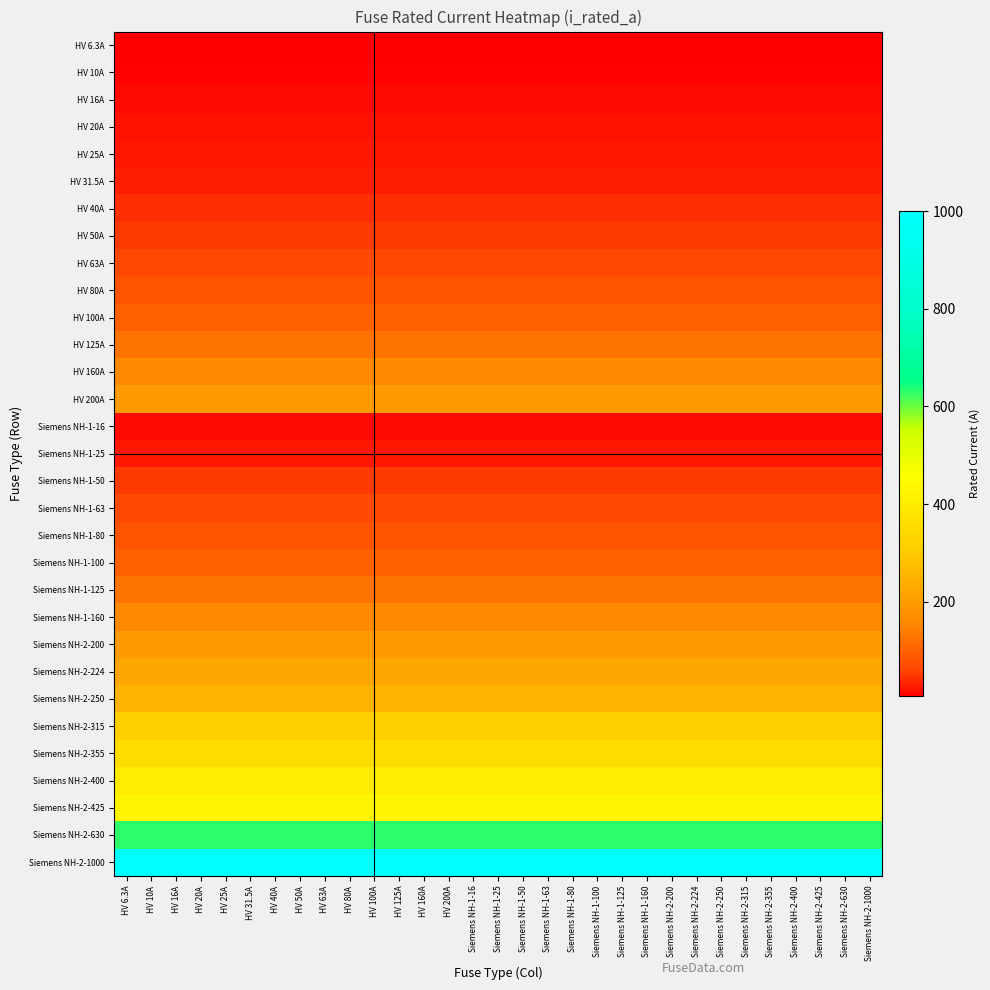

Reading left to right, what are all the values shown in this chart?

HV 6.3A: HV 6.3A=6.3	HV 10A=6.3	HV 16A=6.3	HV 20A=6.3	HV 25A=6.3	HV 31.5A=6.3	HV 40A=6.3	HV 50A=6.3	HV 63A=6.3	HV 80A=6.3	HV 100A=6.3	HV 125A=6.3	HV 160A=6.3	HV 200A=6.3	Siemens NH-1-16=6.3	Siemens NH-1-25=6.3	Siemens NH-1-50=6.3	Siemens NH-1-63=6.3	Siemens NH-1-80=6.3	Siemens NH-1-100=6.3	Siemens NH-1-125=6.3	Siemens NH-1-160=6.3	Siemens NH-2-200=6.3	Siemens NH-2-224=6.3	Siemens NH-2-250=6.3	Siemens NH-2-315=6.3	Siemens NH-2-355=6.3	Siemens NH-2-400=6.3	Siemens NH-2-425=6.3	Siemens NH-2-630=6.3	Siemens NH-2-1000=6.3
HV 10A: HV 6.3A=10.0	HV 10A=10.0	HV 16A=10.0	HV 20A=10.0	HV 25A=10.0	HV 31.5A=10.0	HV 40A=10.0	HV 50A=10.0	HV 63A=10.0	HV 80A=10.0	HV 100A=10.0	HV 125A=10.0	HV 160A=10.0	HV 200A=10.0	Siemens NH-1-16=10.0	Siemens NH-1-25=10.0	Siemens NH-1-50=10.0	Siemens NH-1-63=10.0	Siemens NH-1-80=10.0	Siemens NH-1-100=10.0	Siemens NH-1-125=10.0	Siemens NH-1-160=10.0	Siemens NH-2-200=10.0	Siemens NH-2-224=10.0	Siemens NH-2-250=10.0	Siemens NH-2-315=10.0	Siemens NH-2-355=10.0	Siemens NH-2-400=10.0	Siemens NH-2-425=10.0	Siemens NH-2-630=10.0	Siemens NH-2-1000=10.0
HV 16A: HV 6.3A=16.0	HV 10A=16.0	HV 16A=16.0	HV 20A=16.0	HV 25A=16.0	HV 31.5A=16.0	HV 40A=16.0	HV 50A=16.0	HV 63A=16.0	HV 80A=16.0	HV 100A=16.0	HV 125A=16.0	HV 160A=16.0	HV 200A=16.0	Siemens NH-1-16=16.0	Siemens NH-1-25=16.0	Siemens NH-1-50=16.0	Siemens NH-1-63=16.0	Siemens NH-1-80=16.0	Siemens NH-1-100=16.0	Siemens NH-1-125=16.0	Siemens NH-1-160=16.0	Siemens NH-2-200=16.0	Siemens NH-2-224=16.0	Siemens NH-2-250=16.0	Siemens NH-2-315=16.0	Siemens NH-2-355=16.0	Siemens NH-2-400=16.0	Siemens NH-2-425=16.0	Siemens NH-2-630=16.0	Siemens NH-2-1000=16.0
HV 20A: HV 6.3A=20.0	HV 10A=20.0	HV 16A=20.0	HV 20A=20.0	HV 25A=20.0	HV 31.5A=20.0	HV 40A=20.0	HV 50A=20.0	HV 63A=20.0	HV 80A=20.0	HV 100A=20.0	HV 125A=20.0	HV 160A=20.0	HV 200A=20.0	Siemens NH-1-16=20.0	Siemens NH-1-25=20.0	Siemens NH-1-50=20.0	Siemens NH-1-63=20.0	Siemens NH-1-80=20.0	Siemens NH-1-100=20.0	Siemens NH-1-125=20.0	Siemens NH-1-160=20.0	Siemens NH-2-200=20.0	Siemens NH-2-224=20.0	Siemens NH-2-250=20.0	Siemens NH-2-315=20.0	Siemens NH-2-355=20.0	Siemens NH-2-400=20.0	Siemens NH-2-425=20.0	Siemens NH-2-630=20.0	Siemens NH-2-1000=20.0
HV 25A: HV 6.3A=25.0	HV 10A=25.0	HV 16A=25.0	HV 20A=25.0	HV 25A=25.0	HV 31.5A=25.0	HV 40A=25.0	HV 50A=25.0	HV 63A=25.0	HV 80A=25.0	HV 100A=25.0	HV 125A=25.0	HV 160A=25.0	HV 200A=25.0	Siemens NH-1-16=25.0	Siemens NH-1-25=25.0	Siemens NH-1-50=25.0	Siemens NH-1-63=25.0	Siemens NH-1-80=25.0	Siemens NH-1-100=25.0	Siemens NH-1-125=25.0	Siemens NH-1-160=25.0	Siemens NH-2-200=25.0	Siemens NH-2-224=25.0	Siemens NH-2-250=25.0	Siemens NH-2-315=25.0	Siemens NH-2-355=25.0	Siemens NH-2-400=25.0	Siemens NH-2-425=25.0	Siemens NH-2-630=25.0	Siemens NH-2-1000=25.0
HV 31.5A: HV 6.3A=31.5	HV 10A=31.5	HV 16A=31.5	HV 20A=31.5	HV 25A=31.5	HV 31.5A=31.5	HV 40A=31.5	HV 50A=31.5	HV 63A=31.5	HV 80A=31.5	HV 100A=31.5	HV 125A=31.5	HV 160A=31.5	HV 200A=31.5	Siemens NH-1-16=31.5	Siemens NH-1-25=31.5	Siemens NH-1-50=31.5	Siemens NH-1-63=31.5	Siemens NH-1-80=31.5	Siemens NH-1-100=31.5	Siemens NH-1-125=31.5	Siemens NH-1-160=31.5	Siemens NH-2-200=31.5	Siemens NH-2-224=31.5	Siemens NH-2-250=31.5	Siemens NH-2-315=31.5	Siemens NH-2-355=31.5	Siemens NH-2-400=31.5	Siemens NH-2-425=31.5	Siemens NH-2-630=31.5	Siemens NH-2-1000=31.5
HV 40A: HV 6.3A=40.0	HV 10A=40.0	HV 16A=40.0	HV 20A=40.0	HV 25A=40.0	HV 31.5A=40.0	HV 40A=40.0	HV 50A=40.0	HV 63A=40.0	HV 80A=40.0	HV 100A=40.0	HV 125A=40.0	HV 160A=40.0	HV 200A=40.0	Siemens NH-1-16=40.0	Siemens NH-1-25=40.0	Siemens NH-1-50=40.0	Siemens NH-1-63=40.0	Siemens NH-1-80=40.0	Siemens NH-1-100=40.0	Siemens NH-1-125=40.0	Siemens NH-1-160=40.0	Siemens NH-2-200=40.0	Siemens NH-2-224=40.0	Siemens NH-2-250=40.0	Siemens NH-2-315=40.0	Siemens NH-2-355=40.0	Siemens NH-2-400=40.0	Siemens NH-2-425=40.0	Siemens NH-2-630=40.0	Siemens NH-2-1000=40.0
HV 50A: HV 6.3A=50.0	HV 10A=50.0	HV 16A=50.0	HV 20A=50.0	HV 25A=50.0	HV 31.5A=50.0	HV 40A=50.0	HV 50A=50.0	HV 63A=50.0	HV 80A=50.0	HV 100A=50.0	HV 125A=50.0	HV 160A=50.0	HV 200A=50.0	Siemens NH-1-16=50.0	Siemens NH-1-25=50.0	Siemens NH-1-50=50.0	Siemens NH-1-63=50.0	Siemens NH-1-80=50.0	Siemens NH-1-100=50.0	Siemens NH-1-125=50.0	Siemens NH-1-160=50.0	Siemens NH-2-200=50.0	Siemens NH-2-224=50.0	Siemens NH-2-250=50.0	Siemens NH-2-315=50.0	Siemens NH-2-355=50.0	Siemens NH-2-400=50.0	Siemens NH-2-425=50.0	Siemens NH-2-630=50.0	Siemens NH-2-1000=50.0
HV 63A: HV 6.3A=63.0	HV 10A=63.0	HV 16A=63.0	HV 20A=63.0	HV 25A=63.0	HV 31.5A=63.0	HV 40A=63.0	HV 50A=63.0	HV 63A=63.0	HV 80A=63.0	HV 100A=63.0	HV 125A=63.0	HV 160A=63.0	HV 200A=63.0	Siemens NH-1-16=63.0	Siemens NH-1-25=63.0	Siemens NH-1-50=63.0	Siemens NH-1-63=63.0	Siemens NH-1-80=63.0	Siemens NH-1-100=63.0	Siemens NH-1-125=63.0	Siemens NH-1-160=63.0	Siemens NH-2-200=63.0	Siemens NH-2-224=63.0	Siemens NH-2-250=63.0	Siemens NH-2-315=63.0	Siemens NH-2-355=63.0	Siemens NH-2-400=63.0	Siemens NH-2-425=63.0	Siemens NH-2-630=63.0	Siemens NH-2-1000=63.0
HV 80A: HV 6.3A=80.0	HV 10A=80.0	HV 16A=80.0	HV 20A=80.0	HV 25A=80.0	HV 31.5A=80.0	HV 40A=80.0	HV 50A=80.0	HV 63A=80.0	HV 80A=80.0	HV 100A=80.0	HV 125A=80.0	HV 160A=80.0	HV 200A=80.0	Siemens NH-1-16=80.0	Siemens NH-1-25=80.0	Siemens NH-1-50=80.0	Siemens NH-1-63=80.0	Siemens NH-1-80=80.0	Siemens NH-1-100=80.0	Siemens NH-1-125=80.0	Siemens NH-1-160=80.0	Siemens NH-2-200=80.0	Siemens NH-2-224=80.0	Siemens NH-2-250=80.0	Siemens NH-2-315=80.0	Siemens NH-2-355=80.0	Siemens NH-2-400=80.0	Siemens NH-2-425=80.0	Siemens NH-2-630=80.0	Siemens NH-2-1000=80.0
HV 100A: HV 6.3A=100.0	HV 10A=100.0	HV 16A=100.0	HV 20A=100.0	HV 25A=100.0	HV 31.5A=100.0	HV 40A=100.0	HV 50A=100.0	HV 63A=100.0	HV 80A=100.0	HV 100A=100.0	HV 125A=100.0	HV 160A=100.0	HV 200A=100.0	Siemens NH-1-16=100.0	Siemens NH-1-25=100.0	Siemens NH-1-50=100.0	Siemens NH-1-63=100.0	Siemens NH-1-80=100.0	Siemens NH-1-100=100.0	Siemens NH-1-125=100.0	Siemens NH-1-160=100.0	Siemens NH-2-200=100.0	Siemens NH-2-224=100.0	Siemens NH-2-250=100.0	Siemens NH-2-315=100.0	Siemens NH-2-355=100.0	Siemens NH-2-400=100.0	Siemens NH-2-425=100.0	Siemens NH-2-630=100.0	Siemens NH-2-1000=100.0
HV 125A: HV 6.3A=125.0	HV 10A=125.0	HV 16A=125.0	HV 20A=125.0	HV 25A=125.0	HV 31.5A=125.0	HV 40A=125.0	HV 50A=125.0	HV 63A=125.0	HV 80A=125.0	HV 100A=125.0	HV 125A=125.0	HV 160A=125.0	HV 200A=125.0	Siemens NH-1-16=125.0	Siemens NH-1-25=125.0	Siemens NH-1-50=125.0	Siemens NH-1-63=125.0	Siemens NH-1-80=125.0	Siemens NH-1-100=125.0	Siemens NH-1-125=125.0	Siemens NH-1-160=125.0	Siemens NH-2-200=125.0	Siemens NH-2-224=125.0	Siemens NH-2-250=125.0	Siemens NH-2-315=125.0	Siemens NH-2-355=125.0	Siemens NH-2-400=125.0	Siemens NH-2-425=125.0	Siemens NH-2-630=125.0	Siemens NH-2-1000=125.0
HV 160A: HV 6.3A=160.0	HV 10A=160.0	HV 16A=160.0	HV 20A=160.0	HV 25A=160.0	HV 31.5A=160.0	HV 40A=160.0	HV 50A=160.0	HV 63A=160.0	HV 80A=160.0	HV 100A=160.0	HV 125A=160.0	HV 160A=160.0	HV 200A=160.0	Siemens NH-1-16=160.0	Siemens NH-1-25=160.0	Siemens NH-1-50=160.0	Siemens NH-1-63=160.0	Siemens NH-1-80=160.0	Siemens NH-1-100=160.0	Siemens NH-1-125=160.0	Siemens NH-1-160=160.0	Siemens NH-2-200=160.0	Siemens NH-2-224=160.0	Siemens NH-2-250=160.0	Siemens NH-2-315=160.0	Siemens NH-2-355=160.0	Siemens NH-2-400=160.0	Siemens NH-2-425=160.0	Siemens NH-2-630=160.0	Siemens NH-2-1000=160.0
HV 200A: HV 6.3A=200.0	HV 10A=200.0	HV 16A=200.0	HV 20A=200.0	HV 25A=200.0	HV 31.5A=200.0	HV 40A=200.0	HV 50A=200.0	HV 63A=200.0	HV 80A=200.0	HV 100A=200.0	HV 125A=200.0	HV 160A=200.0	HV 200A=200.0	Siemens NH-1-16=200.0	Siemens NH-1-25=200.0	Siemens NH-1-50=200.0	Siemens NH-1-63=200.0	Siemens NH-1-80=200.0	Siemens NH-1-100=200.0	Siemens NH-1-125=200.0	Siemens NH-1-160=200.0	Siemens NH-2-200=200.0	Siemens NH-2-224=200.0	Siemens NH-2-250=200.0	Siemens NH-2-315=200.0	Siemens NH-2-355=200.0	Siemens NH-2-400=200.0	Siemens NH-2-425=200.0	Siemens NH-2-630=200.0	Siemens NH-2-1000=200.0
Siemens NH-1-16: HV 6.3A=16.0	HV 10A=16.0	HV 16A=16.0	HV 20A=16.0	HV 25A=16.0	HV 31.5A=16.0	HV 40A=16.0	HV 50A=16.0	HV 63A=16.0	HV 80A=16.0	HV 100A=16.0	HV 125A=16.0	HV 160A=16.0	HV 200A=16.0	Siemens NH-1-16=16.0	Siemens NH-1-25=16.0	Siemens NH-1-50=16.0	Siemens NH-1-63=16.0	Siemens NH-1-80=16.0	Siemens NH-1-100=16.0	Siemens NH-1-125=16.0	Siemens NH-1-160=16.0	Siemens NH-2-200=16.0	Siemens NH-2-224=16.0	Siemens NH-2-250=16.0	Siemens NH-2-315=16.0	Siemens NH-2-355=16.0	Siemens NH-2-400=16.0	Siemens NH-2-425=16.0	Siemens NH-2-630=16.0	Siemens NH-2-1000=16.0
Siemens NH-1-25: HV 6.3A=25.0	HV 10A=25.0	HV 16A=25.0	HV 20A=25.0	HV 25A=25.0	HV 31.5A=25.0	HV 40A=25.0	HV 50A=25.0	HV 63A=25.0	HV 80A=25.0	HV 100A=25.0	HV 125A=25.0	HV 160A=25.0	HV 200A=25.0	Siemens NH-1-16=25.0	Siemens NH-1-25=25.0	Siemens NH-1-50=25.0	Siemens NH-1-63=25.0	Siemens NH-1-80=25.0	Siemens NH-1-100=25.0	Siemens NH-1-125=25.0	Siemens NH-1-160=25.0	Siemens NH-2-200=25.0	Siemens NH-2-224=25.0	Siemens NH-2-250=25.0	Siemens NH-2-315=25.0	Siemens NH-2-355=25.0	Siemens NH-2-400=25.0	Siemens NH-2-425=25.0	Siemens NH-2-630=25.0	Siemens NH-2-1000=25.0
Siemens NH-1-50: HV 6.3A=50.0	HV 10A=50.0	HV 16A=50.0	HV 20A=50.0	HV 25A=50.0	HV 31.5A=50.0	HV 40A=50.0	HV 50A=50.0	HV 63A=50.0	HV 80A=50.0	HV 100A=50.0	HV 125A=50.0	HV 160A=50.0	HV 200A=50.0	Siemens NH-1-16=50.0	Siemens NH-1-25=50.0	Siemens NH-1-50=50.0	Siemens NH-1-63=50.0	Siemens NH-1-80=50.0	Siemens NH-1-100=50.0	Siemens NH-1-125=50.0	Siemens NH-1-160=50.0	Siemens NH-2-200=50.0	Siemens NH-2-224=50.0	Siemens NH-2-250=50.0	Siemens NH-2-315=50.0	Siemens NH-2-355=50.0	Siemens NH-2-400=50.0	Siemens NH-2-425=50.0	Siemens NH-2-630=50.0	Siemens NH-2-1000=50.0
Siemens NH-1-63: HV 6.3A=63.0	HV 10A=63.0	HV 16A=63.0	HV 20A=63.0	HV 25A=63.0	HV 31.5A=63.0	HV 40A=63.0	HV 50A=63.0	HV 63A=63.0	HV 80A=63.0	HV 100A=63.0	HV 125A=63.0	HV 160A=63.0	HV 200A=63.0	Siemens NH-1-16=63.0	Siemens NH-1-25=63.0	Siemens NH-1-50=63.0	Siemens NH-1-63=63.0	Siemens NH-1-80=63.0	Siemens NH-1-100=63.0	Siemens NH-1-125=63.0	Siemens NH-1-160=63.0	Siemens NH-2-200=63.0	Siemens NH-2-224=63.0	Siemens NH-2-250=63.0	Siemens NH-2-315=63.0	Siemens NH-2-355=63.0	Siemens NH-2-400=63.0	Siemens NH-2-425=63.0	Siemens NH-2-630=63.0	Siemens NH-2-1000=63.0
Siemens NH-1-80: HV 6.3A=80.0	HV 10A=80.0	HV 16A=80.0	HV 20A=80.0	HV 25A=80.0	HV 31.5A=80.0	HV 40A=80.0	HV 50A=80.0	HV 63A=80.0	HV 80A=80.0	HV 100A=80.0	HV 125A=80.0	HV 160A=80.0	HV 200A=80.0	Siemens NH-1-16=80.0	Siemens NH-1-25=80.0	Siemens NH-1-50=80.0	Siemens NH-1-63=80.0	Siemens NH-1-80=80.0	Siemens NH-1-100=80.0	Siemens NH-1-125=80.0	Siemens NH-1-160=80.0	Siemens NH-2-200=80.0	Siemens NH-2-224=80.0	Siemens NH-2-250=80.0	Siemens NH-2-315=80.0	Siemens NH-2-355=80.0	Siemens NH-2-400=80.0	Siemens NH-2-425=80.0	Siemens NH-2-630=80.0	Siemens NH-2-1000=80.0
Siemens NH-1-100: HV 6.3A=100.0	HV 10A=100.0	HV 16A=100.0	HV 20A=100.0	HV 25A=100.0	HV 31.5A=100.0	HV 40A=100.0	HV 50A=100.0	HV 63A=100.0	HV 80A=100.0	HV 100A=100.0	HV 125A=100.0	HV 160A=100.0	HV 200A=100.0	Siemens NH-1-16=100.0	Siemens NH-1-25=100.0	Siemens NH-1-50=100.0	Siemens NH-1-63=100.0	Siemens NH-1-80=100.0	Siemens NH-1-100=100.0	Siemens NH-1-125=100.0	Siemens NH-1-160=100.0	Siemens NH-2-200=100.0	Siemens NH-2-224=100.0	Siemens NH-2-250=100.0	Siemens NH-2-315=100.0	Siemens NH-2-355=100.0	Siemens NH-2-400=100.0	Siemens NH-2-425=100.0	Siemens NH-2-630=100.0	Siemens NH-2-1000=100.0
Siemens NH-1-125: HV 6.3A=125.0	HV 10A=125.0	HV 16A=125.0	HV 20A=125.0	HV 25A=125.0	HV 31.5A=125.0	HV 40A=125.0	HV 50A=125.0	HV 63A=125.0	HV 80A=125.0	HV 100A=125.0	HV 125A=125.0	HV 160A=125.0	HV 200A=125.0	Siemens NH-1-16=125.0	Siemens NH-1-25=125.0	Siemens NH-1-50=125.0	Siemens NH-1-63=125.0	Siemens NH-1-80=125.0	Siemens NH-1-100=125.0	Siemens NH-1-125=125.0	Siemens NH-1-160=125.0	Siemens NH-2-200=125.0	Siemens NH-2-224=125.0	Siemens NH-2-250=125.0	Siemens NH-2-315=125.0	Siemens NH-2-355=125.0	Siemens NH-2-400=125.0	Siemens NH-2-425=125.0	Siemens NH-2-630=125.0	Siemens NH-2-1000=125.0
Siemens NH-1-160: HV 6.3A=160.0	HV 10A=160.0	HV 16A=160.0	HV 20A=160.0	HV 25A=160.0	HV 31.5A=160.0	HV 40A=160.0	HV 50A=160.0	HV 63A=160.0	HV 80A=160.0	HV 100A=160.0	HV 125A=160.0	HV 160A=160.0	HV 200A=160.0	Siemens NH-1-16=160.0	Siemens NH-1-25=160.0	Siemens NH-1-50=160.0	Siemens NH-1-63=160.0	Siemens NH-1-80=160.0	Siemens NH-1-100=160.0	Siemens NH-1-125=160.0	Siemens NH-1-160=160.0	Siemens NH-2-200=160.0	Siemens NH-2-224=160.0	Siemens NH-2-250=160.0	Siemens NH-2-315=160.0	Siemens NH-2-355=160.0	Siemens NH-2-400=160.0	Siemens NH-2-425=160.0	Siemens NH-2-630=160.0	Siemens NH-2-1000=160.0
Siemens NH-2-200: HV 6.3A=200.0	HV 10A=200.0	HV 16A=200.0	HV 20A=200.0	HV 25A=200.0	HV 31.5A=200.0	HV 40A=200.0	HV 50A=200.0	HV 63A=200.0	HV 80A=200.0	HV 100A=200.0	HV 125A=200.0	HV 160A=200.0	HV 200A=200.0	Siemens NH-1-16=200.0	Siemens NH-1-25=200.0	Siemens NH-1-50=200.0	Siemens NH-1-63=200.0	Siemens NH-1-80=200.0	Siemens NH-1-100=200.0	Siemens NH-1-125=200.0	Siemens NH-1-160=200.0	Siemens NH-2-200=200.0	Siemens NH-2-224=200.0	Siemens NH-2-250=200.0	Siemens NH-2-315=200.0	Siemens NH-2-355=200.0	Siemens NH-2-400=200.0	Siemens NH-2-425=200.0	Siemens NH-2-630=200.0	Siemens NH-2-1000=200.0
Siemens NH-2-224: HV 6.3A=224.0	HV 10A=224.0	HV 16A=224.0	HV 20A=224.0	HV 25A=224.0	HV 31.5A=224.0	HV 40A=224.0	HV 50A=224.0	HV 63A=224.0	HV 80A=224.0	HV 100A=224.0	HV 125A=224.0	HV 160A=224.0	HV 200A=224.0	Siemens NH-1-16=224.0	Siemens NH-1-25=224.0	Siemens NH-1-50=224.0	Siemens NH-1-63=224.0	Siemens NH-1-80=224.0	Siemens NH-1-100=224.0	Siemens NH-1-125=224.0	Siemens NH-1-160=224.0	Siemens NH-2-200=224.0	Siemens NH-2-224=224.0	Siemens NH-2-250=224.0	Siemens NH-2-315=224.0	Siemens NH-2-355=224.0	Siemens NH-2-400=224.0	Siemens NH-2-425=224.0	Siemens NH-2-630=224.0	Siemens NH-2-1000=224.0
Siemens NH-2-250: HV 6.3A=250.0	HV 10A=250.0	HV 16A=250.0	HV 20A=250.0	HV 25A=250.0	HV 31.5A=250.0	HV 40A=250.0	HV 50A=250.0	HV 63A=250.0	HV 80A=250.0	HV 100A=250.0	HV 125A=250.0	HV 160A=250.0	HV 200A=250.0	Siemens NH-1-16=250.0	Siemens NH-1-25=250.0	Siemens NH-1-50=250.0	Siemens NH-1-63=250.0	Siemens NH-1-80=250.0	Siemens NH-1-100=250.0	Siemens NH-1-125=250.0	Siemens NH-1-160=250.0	Siemens NH-2-200=250.0	Siemens NH-2-224=250.0	Siemens NH-2-250=250.0	Siemens NH-2-315=250.0	Siemens NH-2-355=250.0	Siemens NH-2-400=250.0	Siemens NH-2-425=250.0	Siemens NH-2-630=250.0	Siemens NH-2-1000=250.0
Siemens NH-2-315: HV 6.3A=315.0	HV 10A=315.0	HV 16A=315.0	HV 20A=315.0	HV 25A=315.0	HV 31.5A=315.0	HV 40A=315.0	HV 50A=315.0	HV 63A=315.0	HV 80A=315.0	HV 100A=315.0	HV 125A=315.0	HV 160A=315.0	HV 200A=315.0	Siemens NH-1-16=315.0	Siemens NH-1-25=315.0	Siemens NH-1-50=315.0	Siemens NH-1-63=315.0	Siemens NH-1-80=315.0	Siemens NH-1-100=315.0	Siemens NH-1-125=315.0	Siemens NH-1-160=315.0	Siemens NH-2-200=315.0	Siemens NH-2-224=315.0	Siemens NH-2-250=315.0	Siemens NH-2-315=315.0	Siemens NH-2-355=315.0	Siemens NH-2-400=315.0	Siemens NH-2-425=315.0	Siemens NH-2-630=315.0	Siemens NH-2-1000=315.0
Siemens NH-2-355: HV 6.3A=355.0	HV 10A=355.0	HV 16A=355.0	HV 20A=355.0	HV 25A=355.0	HV 31.5A=355.0	HV 40A=355.0	HV 50A=355.0	HV 63A=355.0	HV 80A=355.0	HV 100A=355.0	HV 125A=355.0	HV 160A=355.0	HV 200A=355.0	Siemens NH-1-16=355.0	Siemens NH-1-25=355.0	Siemens NH-1-50=355.0	Siemens NH-1-63=355.0	Siemens NH-1-80=355.0	Siemens NH-1-100=355.0	Siemens NH-1-125=355.0	Siemens NH-1-160=355.0	Siemens NH-2-200=355.0	Siemens NH-2-224=355.0	Siemens NH-2-250=355.0	Siemens NH-2-315=355.0	Siemens NH-2-355=355.0	Siemens NH-2-400=355.0	Siemens NH-2-425=355.0	Siemens NH-2-630=355.0	Siemens NH-2-1000=355.0
Siemens NH-2-400: HV 6.3A=400.0	HV 10A=400.0	HV 16A=400.0	HV 20A=400.0	HV 25A=400.0	HV 31.5A=400.0	HV 40A=400.0	HV 50A=400.0	HV 63A=400.0	HV 80A=400.0	HV 100A=400.0	HV 125A=400.0	HV 160A=400.0	HV 200A=400.0	Siemens NH-1-16=400.0	Siemens NH-1-25=400.0	Siemens NH-1-50=400.0	Siemens NH-1-63=400.0	Siemens NH-1-80=400.0	Siemens NH-1-100=400.0	Siemens NH-1-125=400.0	Siemens NH-1-160=400.0	Siemens NH-2-200=400.0	Siemens NH-2-224=400.0	Siemens NH-2-250=400.0	Siemens NH-2-315=400.0	Siemens NH-2-355=400.0	Siemens NH-2-400=400.0	Siemens NH-2-425=400.0	Siemens NH-2-630=400.0	Siemens NH-2-1000=400.0
Siemens NH-2-425: HV 6.3A=425.0	HV 10A=425.0	HV 16A=425.0	HV 20A=425.0	HV 25A=425.0	HV 31.5A=425.0	HV 40A=425.0	HV 50A=425.0	HV 63A=425.0	HV 80A=425.0	HV 100A=425.0	HV 125A=425.0	HV 160A=425.0	HV 200A=425.0	Siemens NH-1-16=425.0	Siemens NH-1-25=425.0	Siemens NH-1-50=425.0	Siemens NH-1-63=425.0	Siemens NH-1-80=425.0	Siemens NH-1-100=425.0	Siemens NH-1-125=425.0	Siemens NH-1-160=425.0	Siemens NH-2-200=425.0	Siemens NH-2-224=425.0	Siemens NH-2-250=425.0	Siemens NH-2-315=425.0	Siemens NH-2-355=425.0	Siemens NH-2-400=425.0	Siemens NH-2-425=425.0	Siemens NH-2-630=425.0	Siemens NH-2-1000=425.0
Siemens NH-2-630: HV 6.3A=630.0	HV 10A=630.0	HV 16A=630.0	HV 20A=630.0	HV 25A=630.0	HV 31.5A=630.0	HV 40A=630.0	HV 50A=630.0	HV 63A=630.0	HV 80A=630.0	HV 100A=630.0	HV 125A=630.0	HV 160A=630.0	HV 200A=630.0	Siemens NH-1-16=630.0	Siemens NH-1-25=630.0	Siemens NH-1-50=630.0	Siemens NH-1-63=630.0	Siemens NH-1-80=630.0	Siemens NH-1-100=630.0	Siemens NH-1-125=630.0	Siemens NH-1-160=630.0	Siemens NH-2-200=630.0	Siemens NH-2-224=630.0	Siemens NH-2-250=630.0	Siemens NH-2-315=630.0	Siemens NH-2-355=630.0	Siemens NH-2-400=630.0	Siemens NH-2-425=630.0	Siemens NH-2-630=630.0	Siemens NH-2-1000=630.0
Siemens NH-2-1000: HV 6.3A=1000.0	HV 10A=1000.0	HV 16A=1000.0	HV 20A=1000.0	HV 25A=1000.0	HV 31.5A=1000.0	HV 40A=1000.0	HV 50A=1000.0	HV 63A=1000.0	HV 80A=1000.0	HV 100A=1000.0	HV 125A=1000.0	HV 160A=1000.0	HV 200A=1000.0	Siemens NH-1-16=1000.0	Siemens NH-1-25=1000.0	Siemens NH-1-50=1000.0	Siemens NH-1-63=1000.0	Siemens NH-1-80=1000.0	Siemens NH-1-100=1000.0	Siemens NH-1-125=1000.0	Siemens NH-1-160=1000.0	Siemens NH-2-200=1000.0	Siemens NH-2-224=1000.0	Siemens NH-2-250=1000.0	Siemens NH-2-315=1000.0	Siemens NH-2-355=1000.0	Siemens NH-2-400=1000.0	Siemens NH-2-425=1000.0	Siemens NH-2-630=1000.0	Siemens NH-2-1000=1000.0